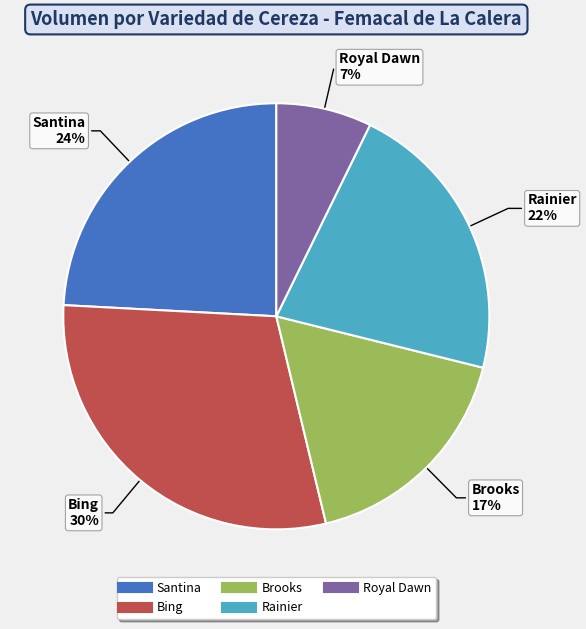

How many slices are in this pie chart?

5